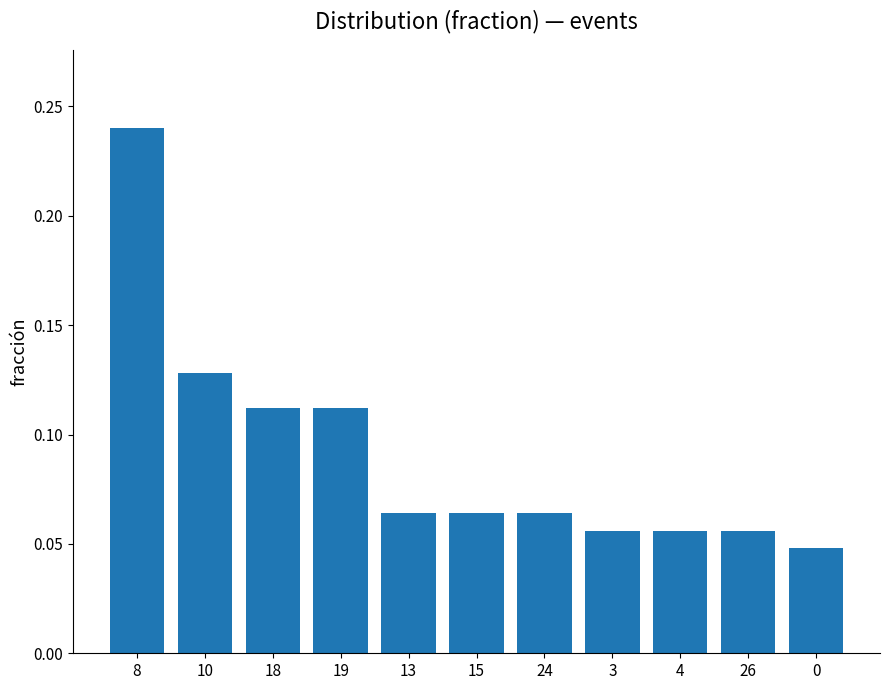

The chart shows a value of 0.0 at 24. True or false?

False